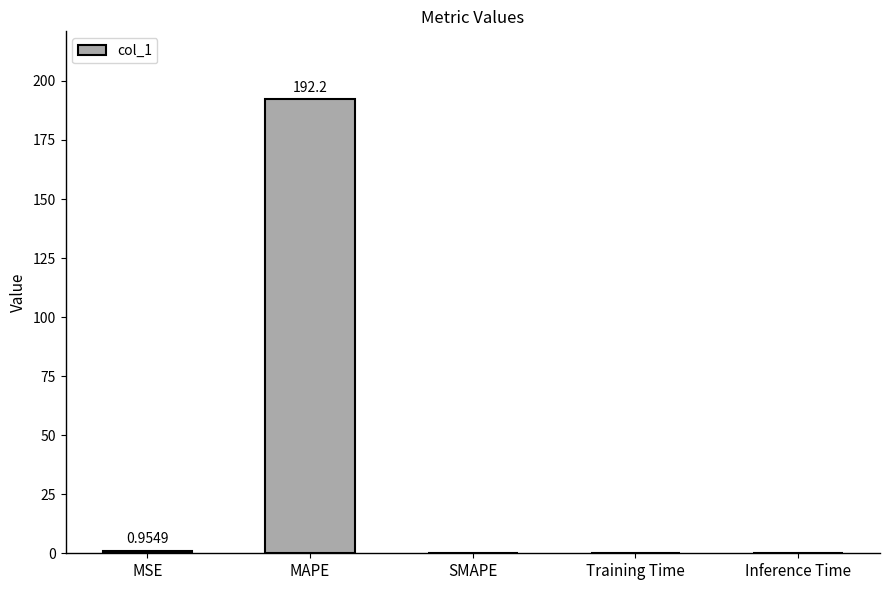

What is the sum of the values at MAPE and SMAPE?

192.2